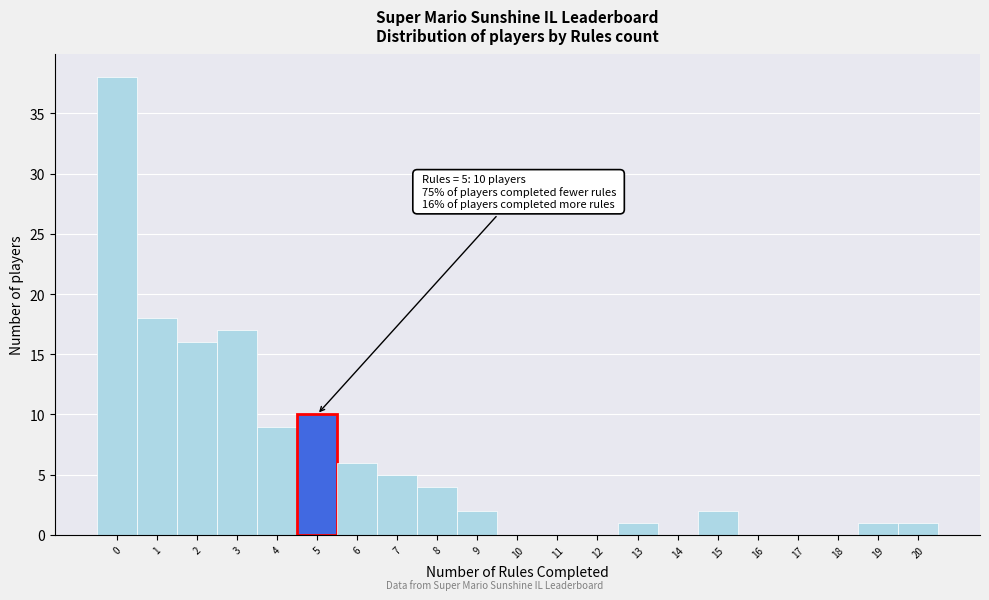

Reading left to right, extract all data points from this chart.

0=38	1=18	2=16	3=17	4=9	5=10	6=6	7=5	8=4	9=2	10=0	11=0	12=0	13=1	14=0	15=2	16=0	17=0	18=0	19=1	20=1